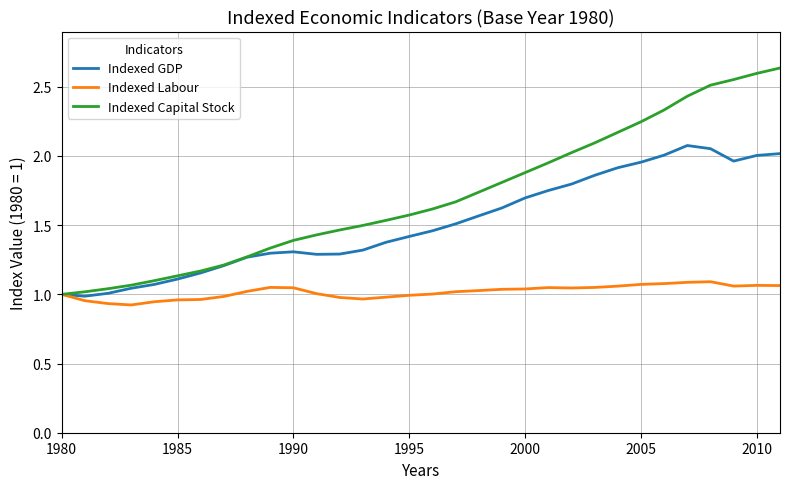

Rank the series by their maximum value, from highest to lowest.

Indexed Capital Stock, Indexed GDP, Indexed Labour